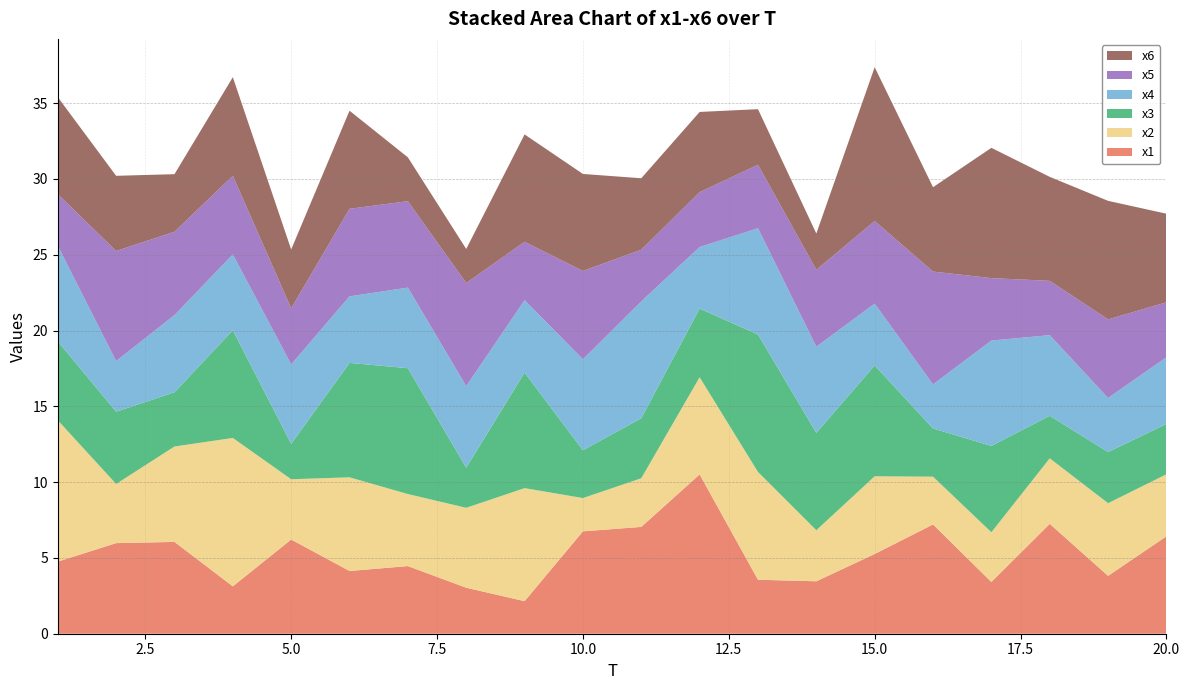

Reading right to left, extract all data points from this chart.

x1: 6.4	3.8	7.2	3.4	7.2	5.3	3.5	3.6	10.5	7.0	6.8	2.1	3.0	4.5	4.1	6.2	3.1	6.1	6.0	4.8
x2: 4.1	4.8	4.3	3.3	3.2	5.1	3.4	7.1	6.4	3.2	2.2	7.5	5.3	4.8	6.2	4.0	9.8	6.3	3.9	9.3
x3: 3.3	3.4	2.8	5.7	3.2	7.3	6.4	9.1	4.5	4.0	3.2	7.6	2.6	8.3	7.5	2.3	7.1	3.6	4.8	5.2
x4: 4.4	3.6	5.3	7.0	2.9	4.1	5.7	7.0	4.1	7.7	6.0	4.8	5.4	5.3	4.4	5.2	5.0	5.1	3.3	6.3
x5: 3.6	5.2	3.6	4.1	7.4	5.4	5.1	4.2	3.6	3.4	5.8	3.8	6.8	5.7	5.8	3.7	5.2	5.5	7.3	3.4
x6: 5.8	7.8	6.9	8.6	5.6	10.1	2.4	3.7	5.3	4.7	6.4	7.1	2.2	2.9	6.5	3.9	6.5	3.8	5.0	6.4